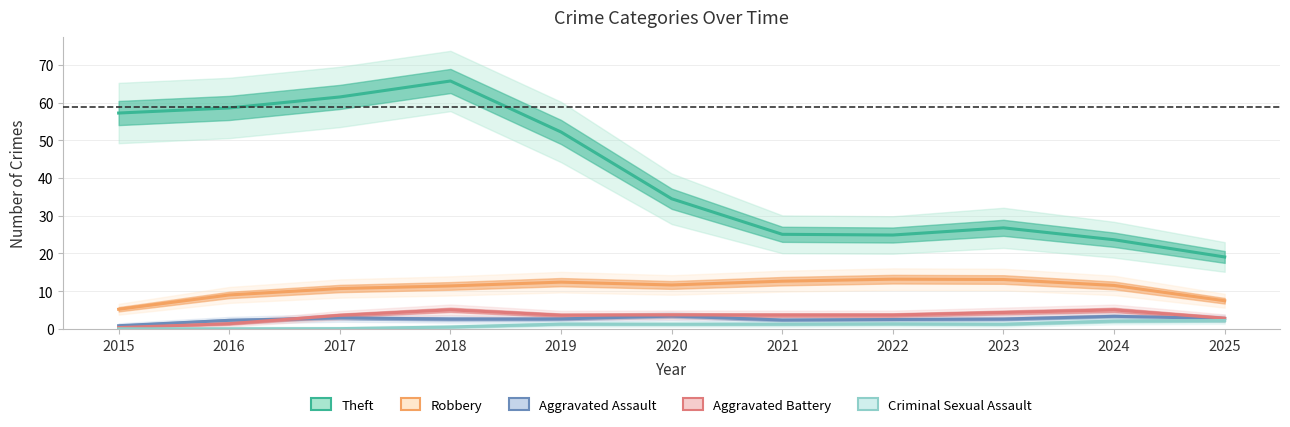

What is the value of the Aggravated Assault point at the 8th from the left?

2.5